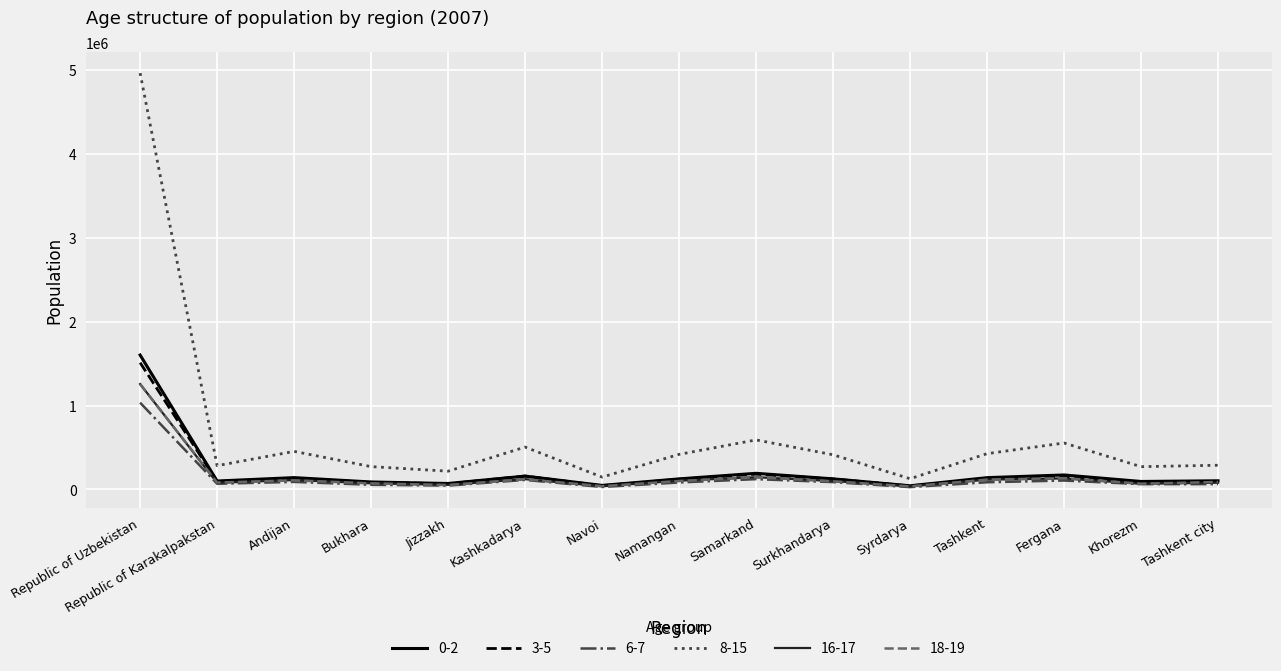

Which series has the largest total across all categories?

8-15